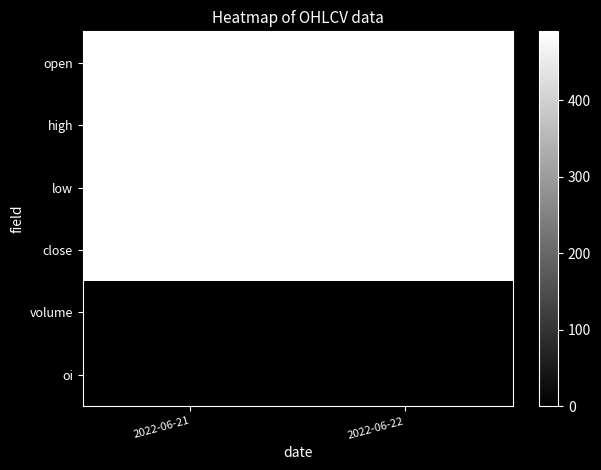

What is the difference between the highest and lowest values at 2022-06-22?

490